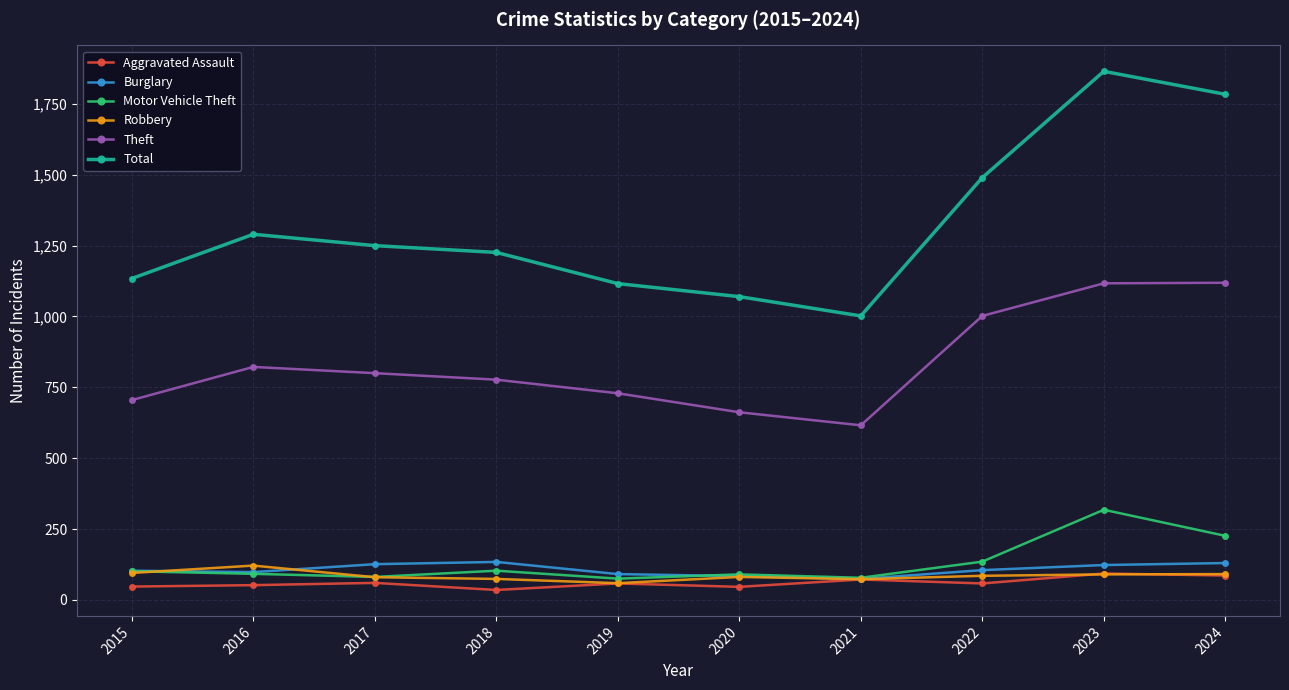

True or false: Robbery and Theft intersect in this chart.

False